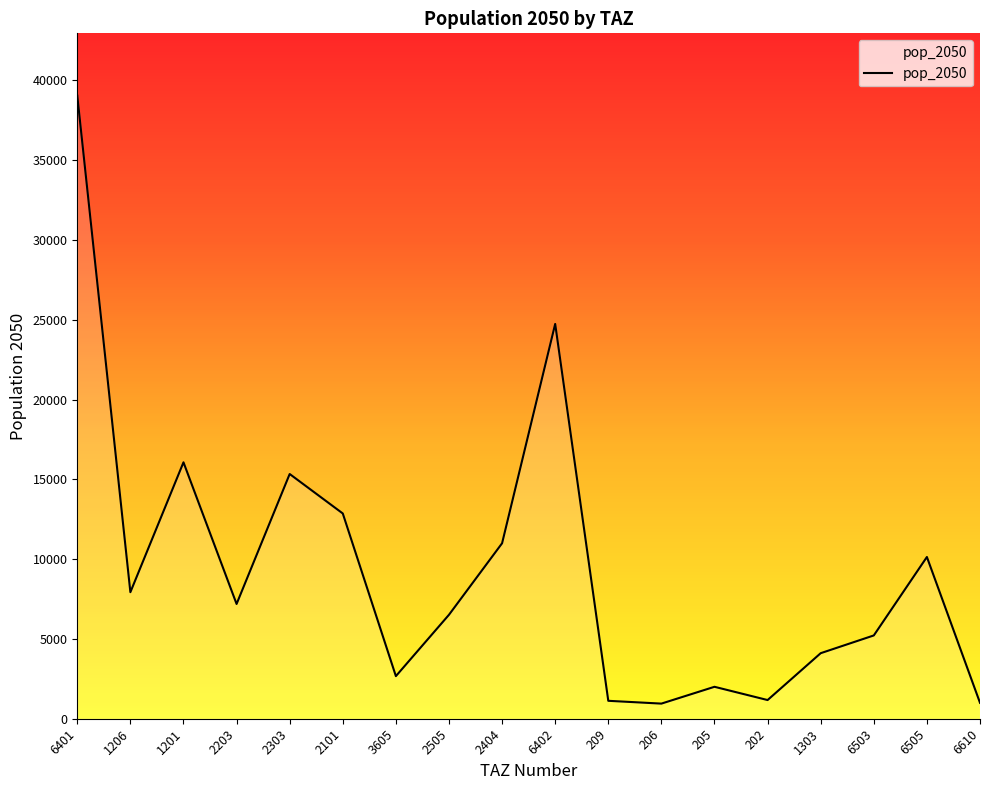

What is the greatest value displayed?

39041.8